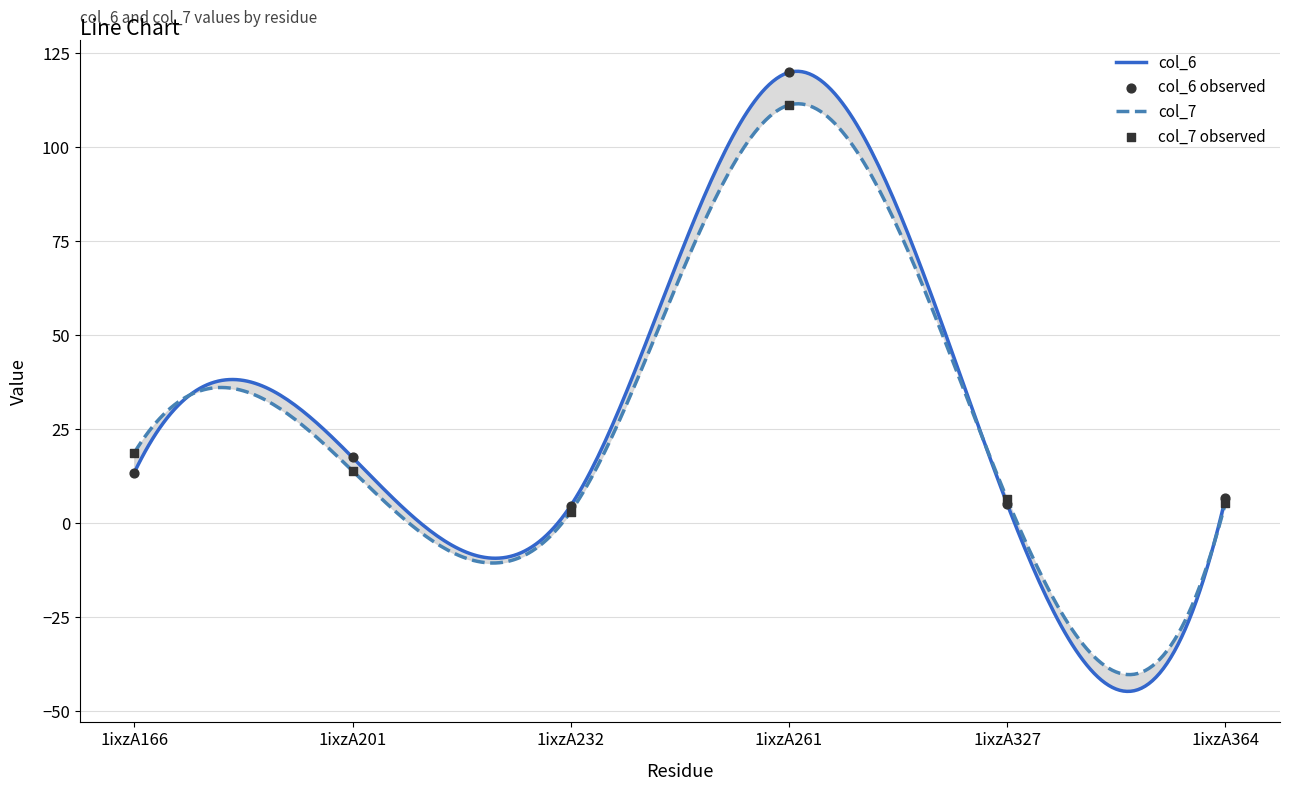

Which series reaches the maximum Y coordinate?

col_6